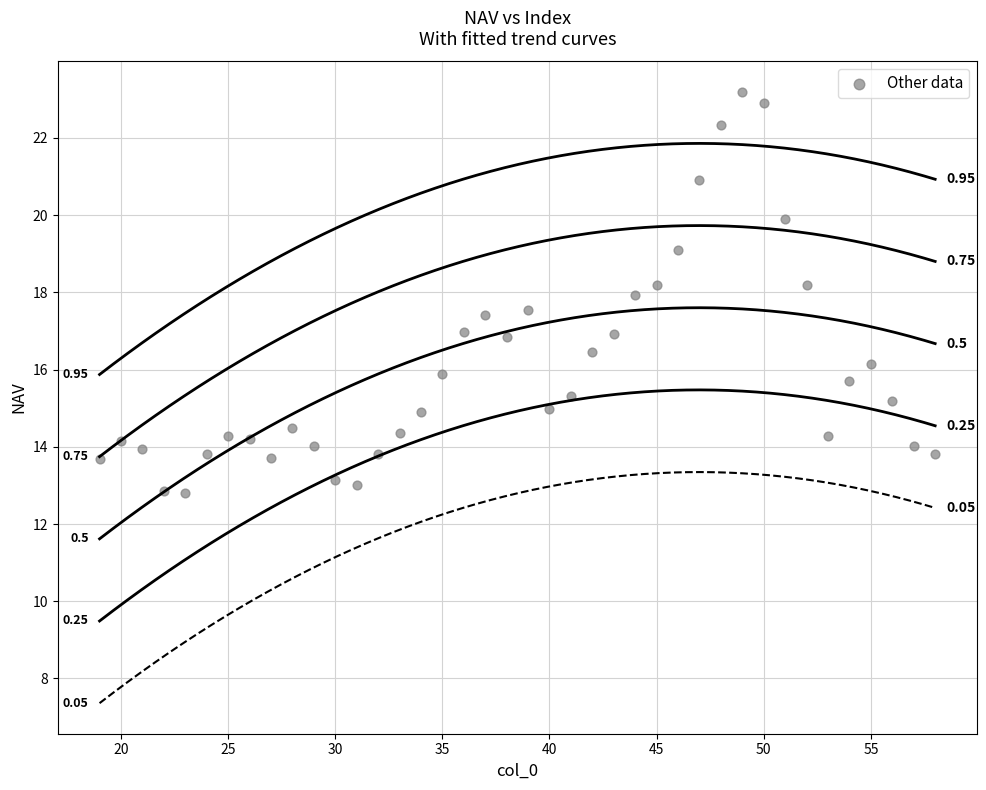

What is the range of Y values (max minus min)?

10.4